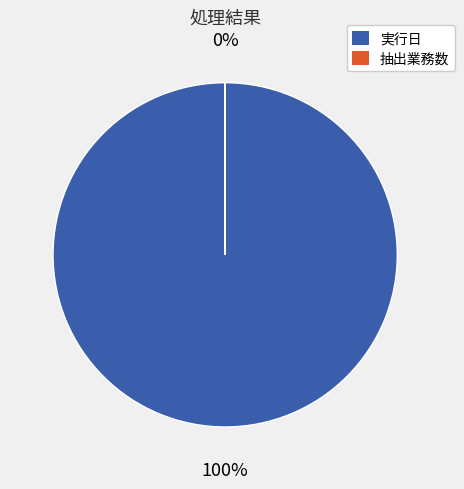

What percentage is the 実行日 slice, to the nearest percent?

100%